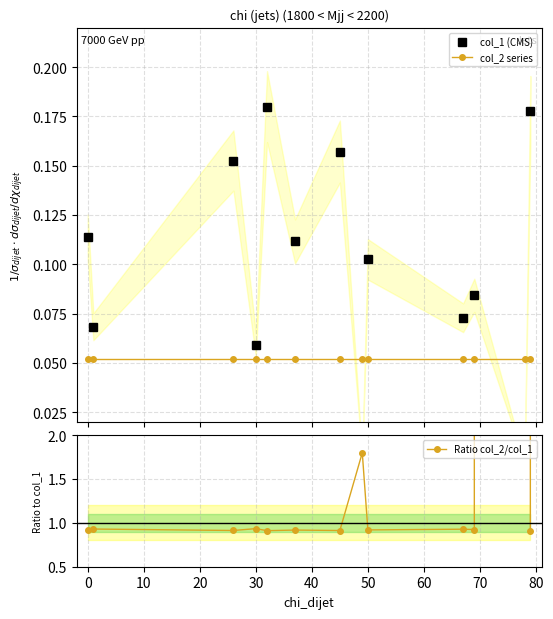

Reading left to right, transcribe all the data shown in this chart.

col_1 (CMS): 0.1	0.1	0.2	0.1	0.2	0.1	0.2	0.0	0.1	0.1	0.1	0.0	0.2
col_2 series: 0.1	0.1	0.1	0.1	0.1	0.1	0.1	0.1	0.1	0.1	0.1	0.1	0.1
Ratio col_2/col_1: 0.9	0.9	0.9	0.9	0.9	0.9	0.9	1.8	0.9	0.9	0.9	2050633.8	0.9